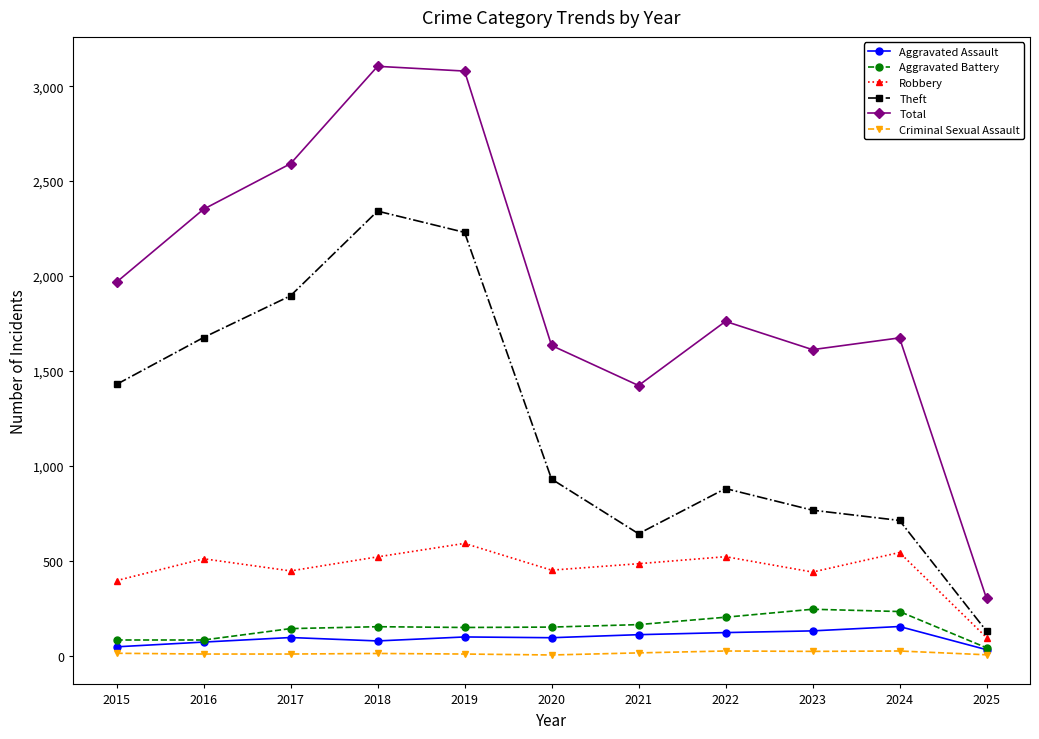

True or false: Criminal Sexual Assault has more than 1 points higher than both neighbors.

True